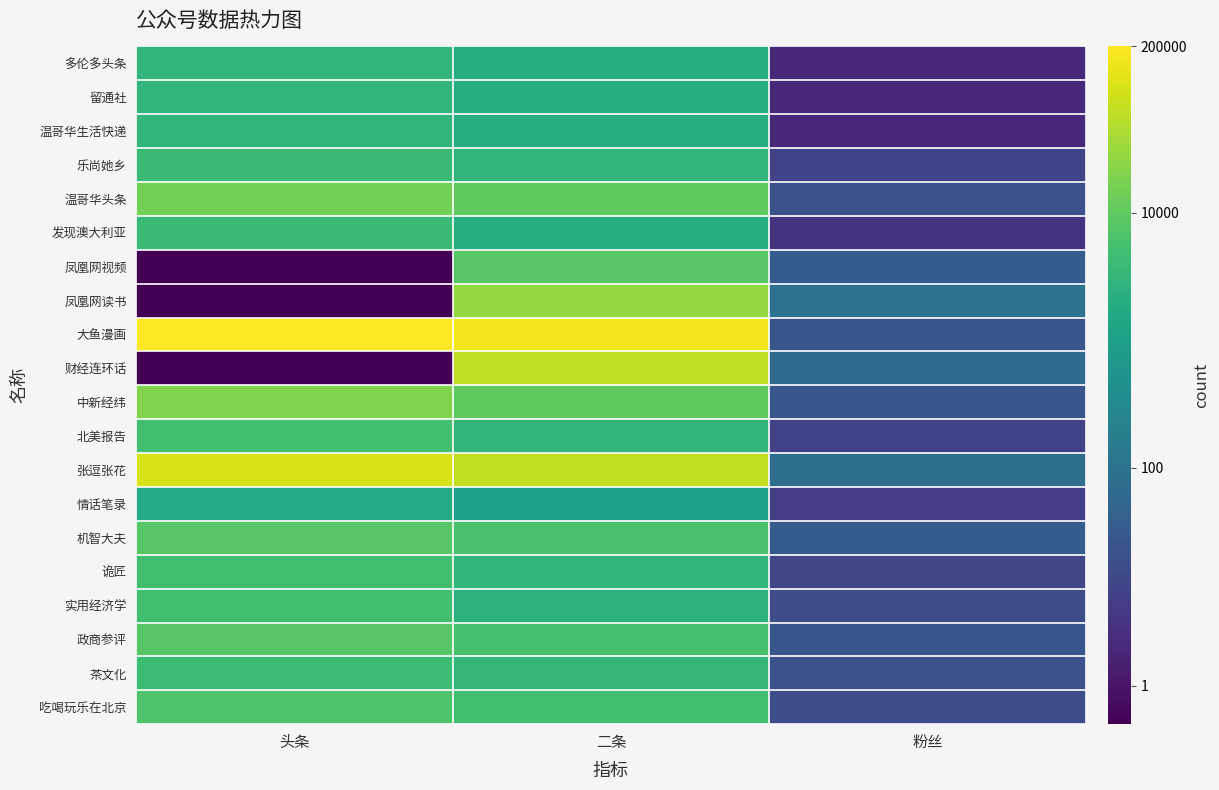

List the series in order of their peak value, lowest first.

情话笔录, 温哥华生活快递, 留通社, 多伦多头条, 发现澳大利亚, 乐尚她乡, 茶文化, 实用经济学, 诡匠, 北美报告, 吃喝玩乐在北京, 政商参评, 机智大夫, 凤凰网视频, 温哥华头条, 中新经纬, 凤凰网读书, 财经连环话, 张逗张花, 大鱼漫画